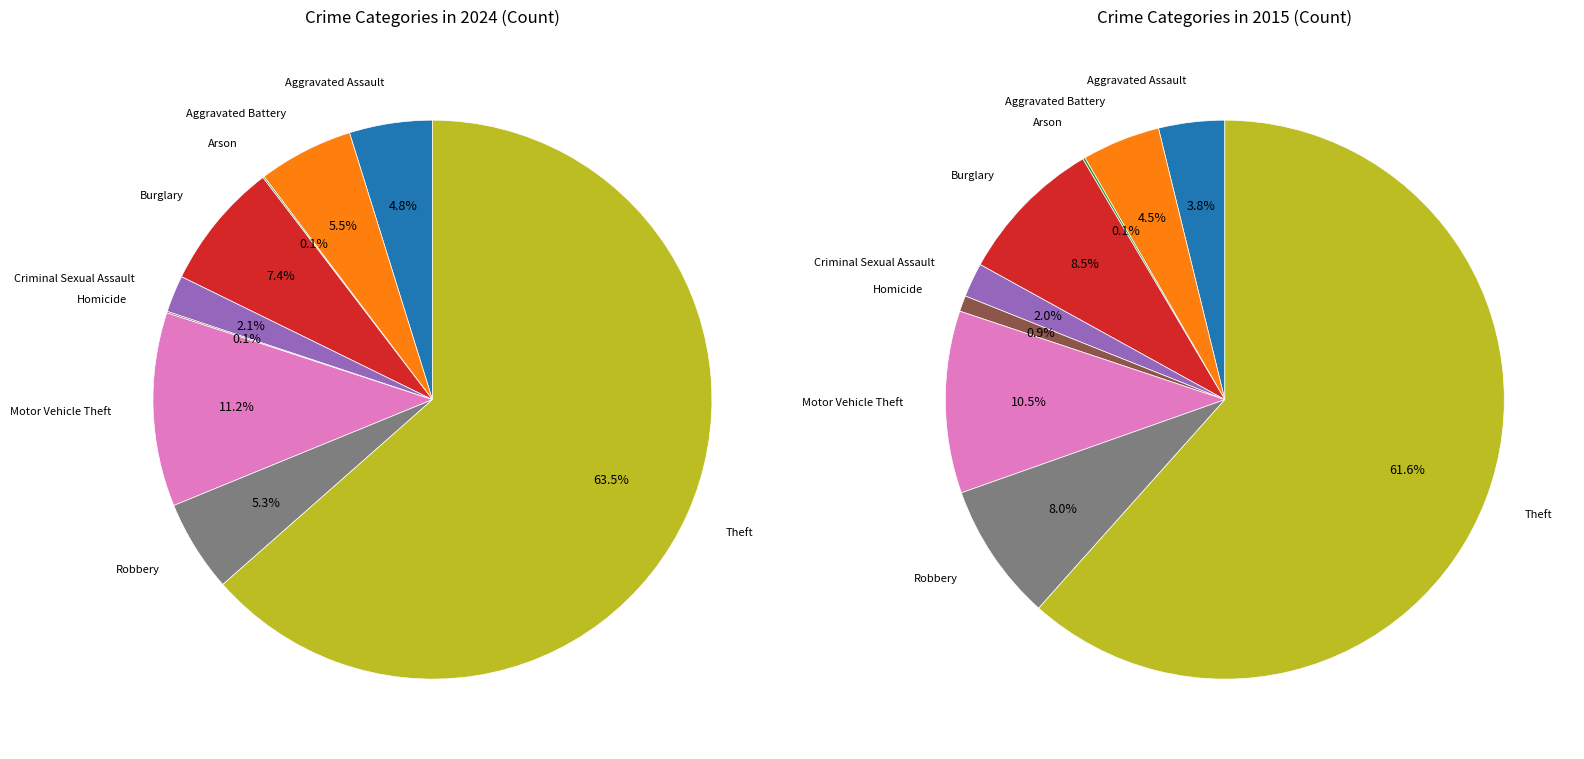

Which slice is the largest?

Theft